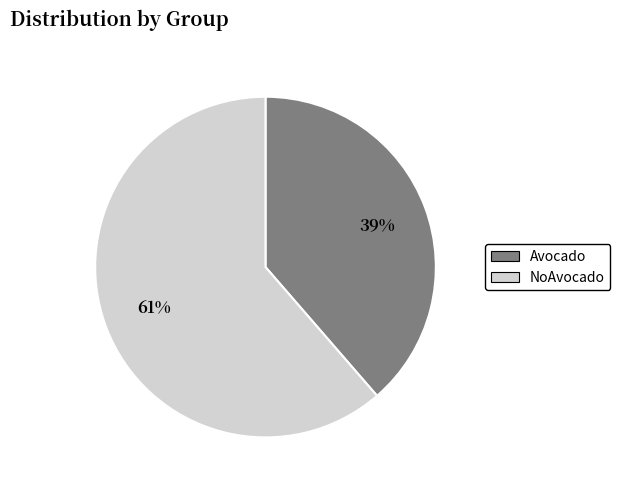

Is it true that NoAvocado is 51% of the pie?

False